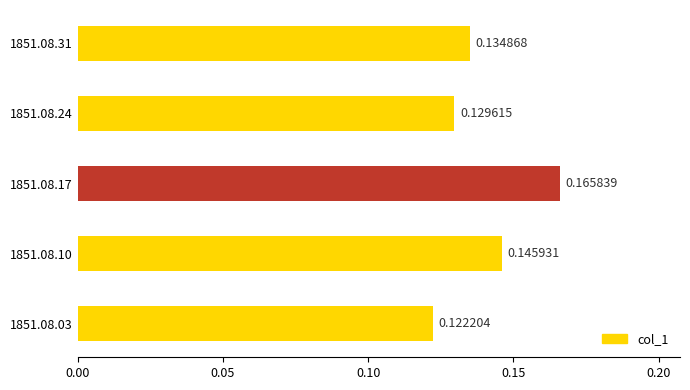

Which has a higher value, 1851.08.31 or 1851.08.17?

1851.08.17